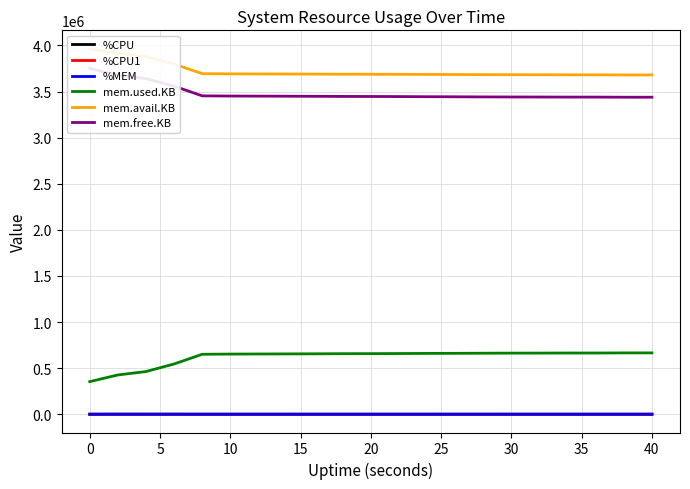

True or false: mem.free.KB and mem.avail.KB cross at least once.

False